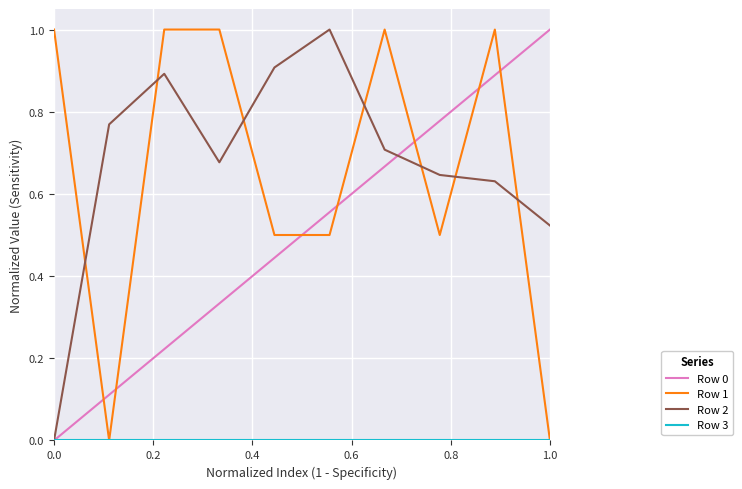

What is the greatest value displayed?

1.0